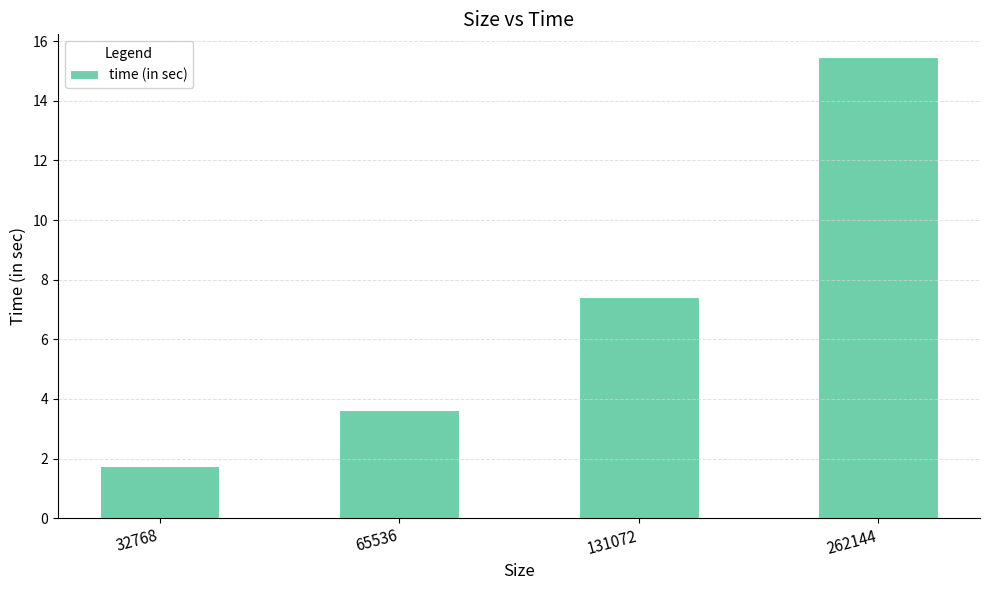

The chart shows a value of 2.4 at 65536. True or false?

False